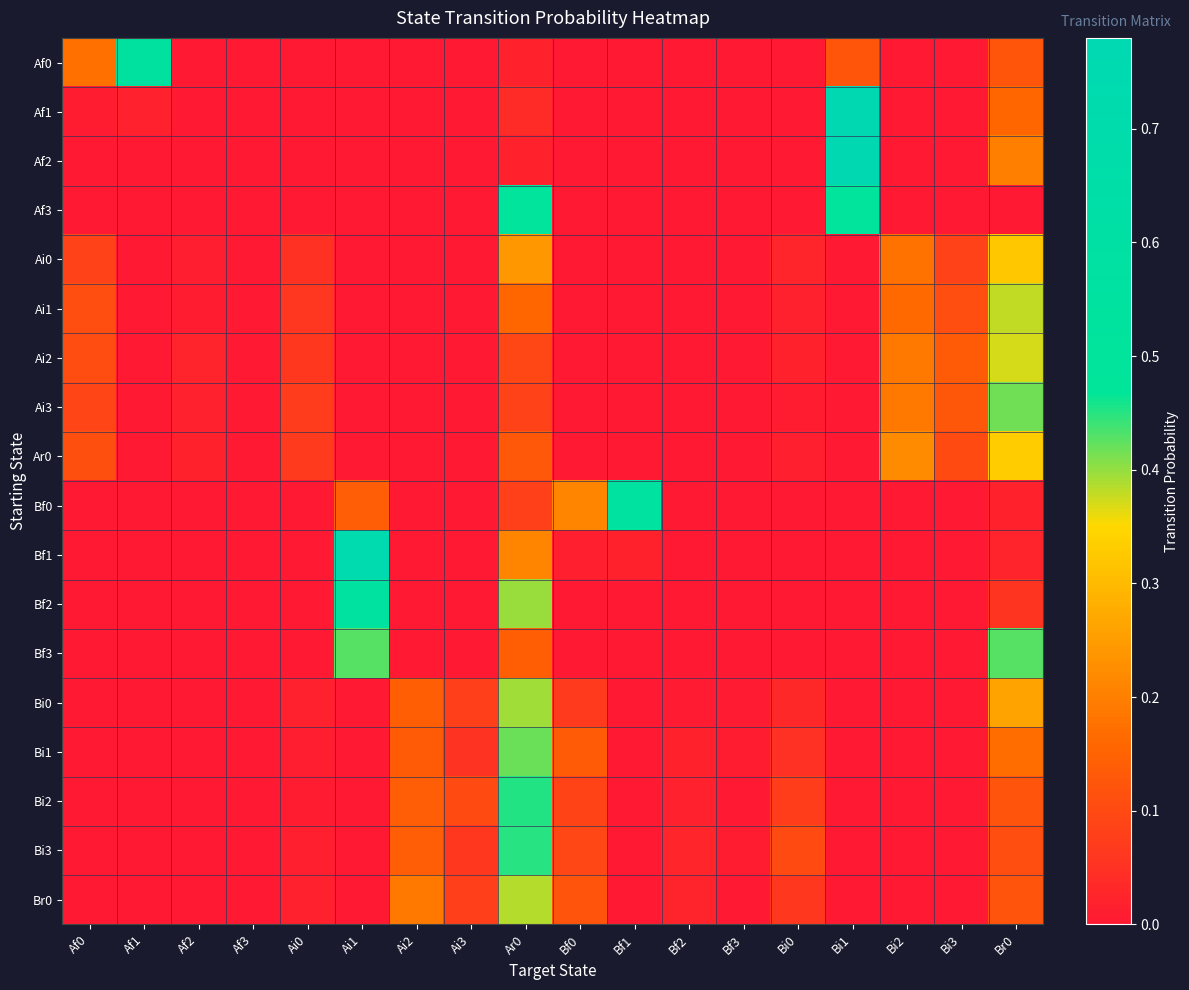

Which has a higher value, Bf3 or Ai1?

Bf3